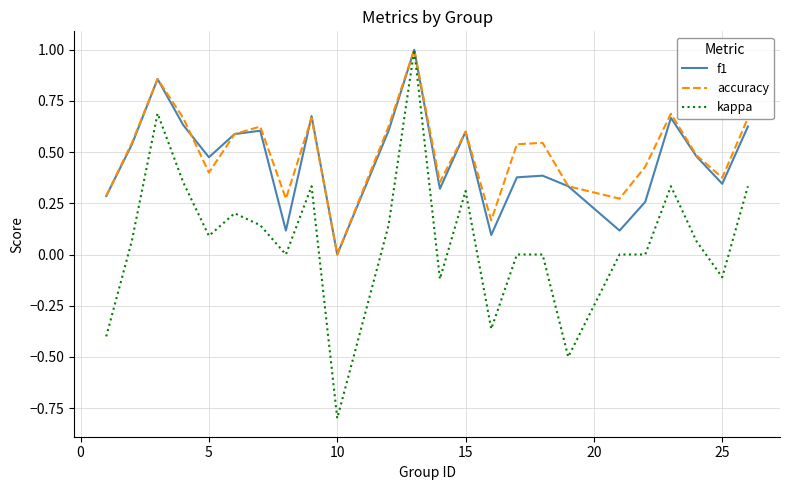

How many lines are shown in the chart?

3